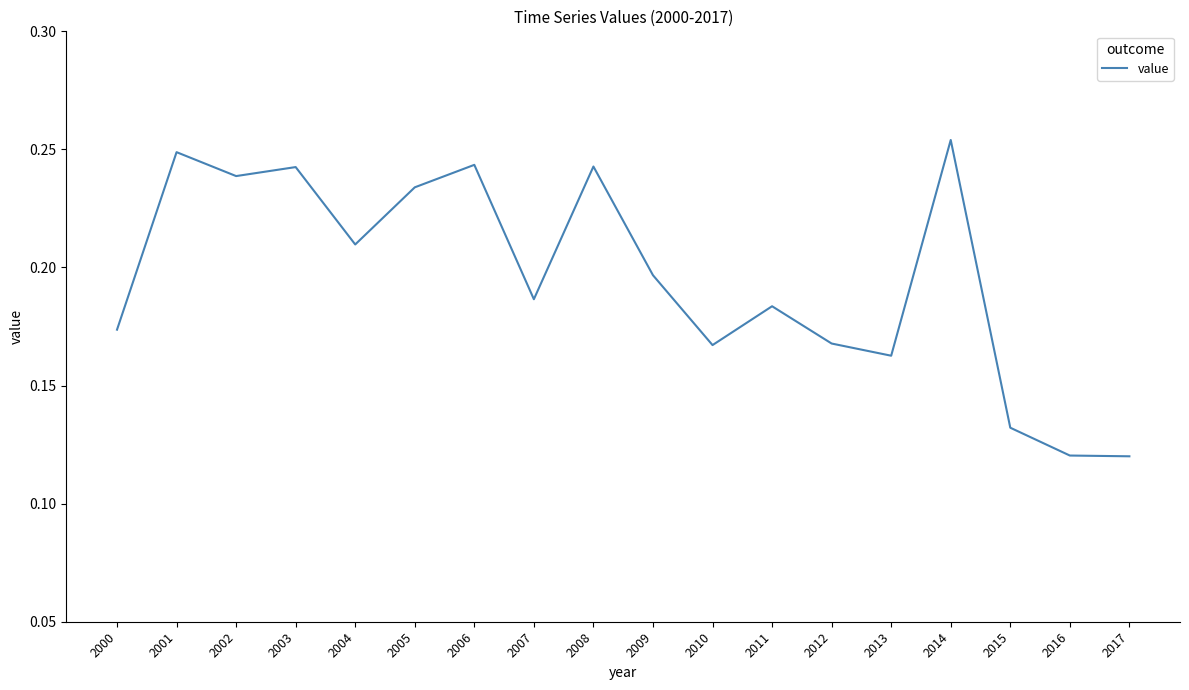

Which has a higher value, 2012 or 2000?

2000